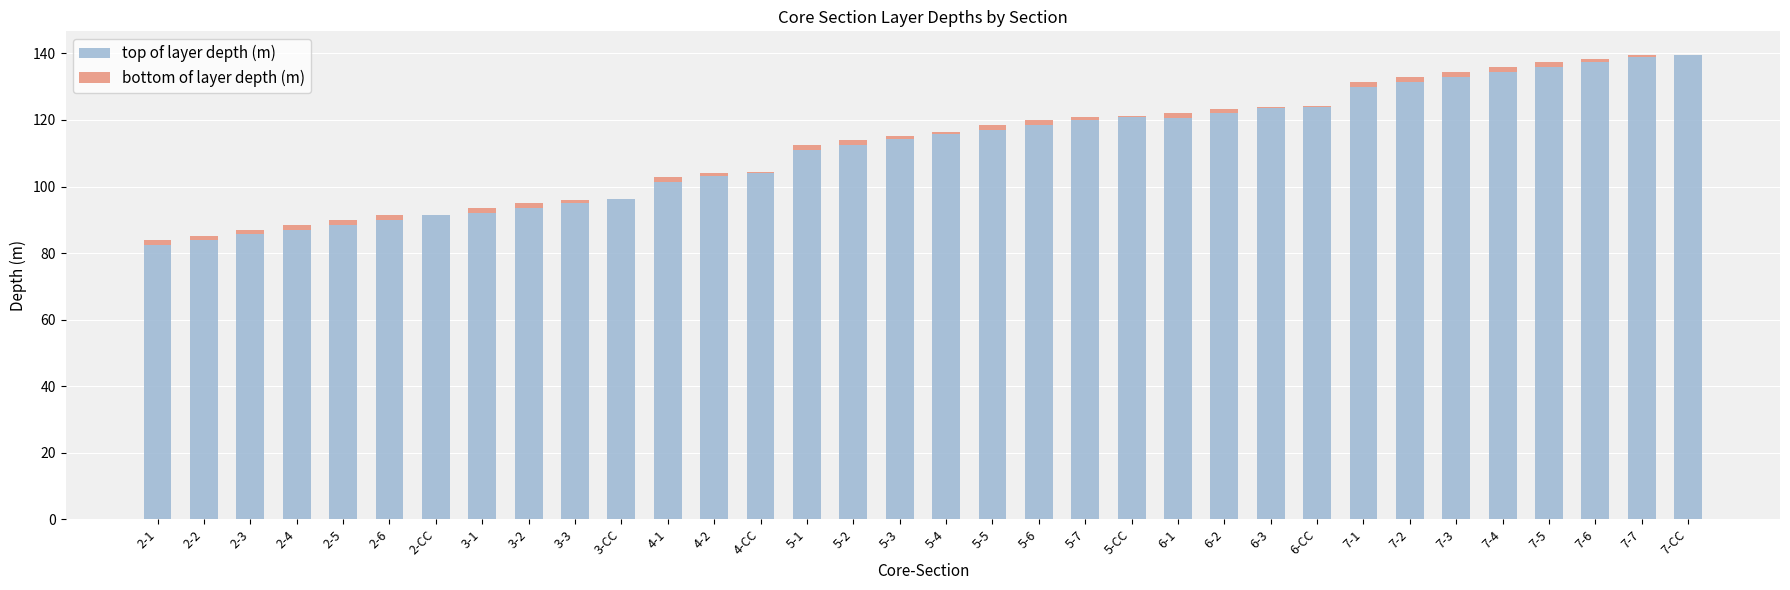

What is the total value across all series at 5-3?

115.3